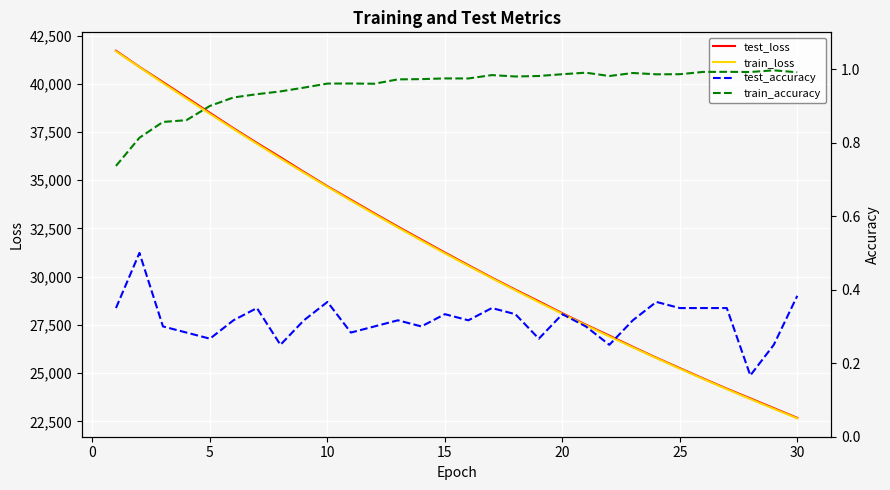

Does the chart display data point markers on the line(s)?

No